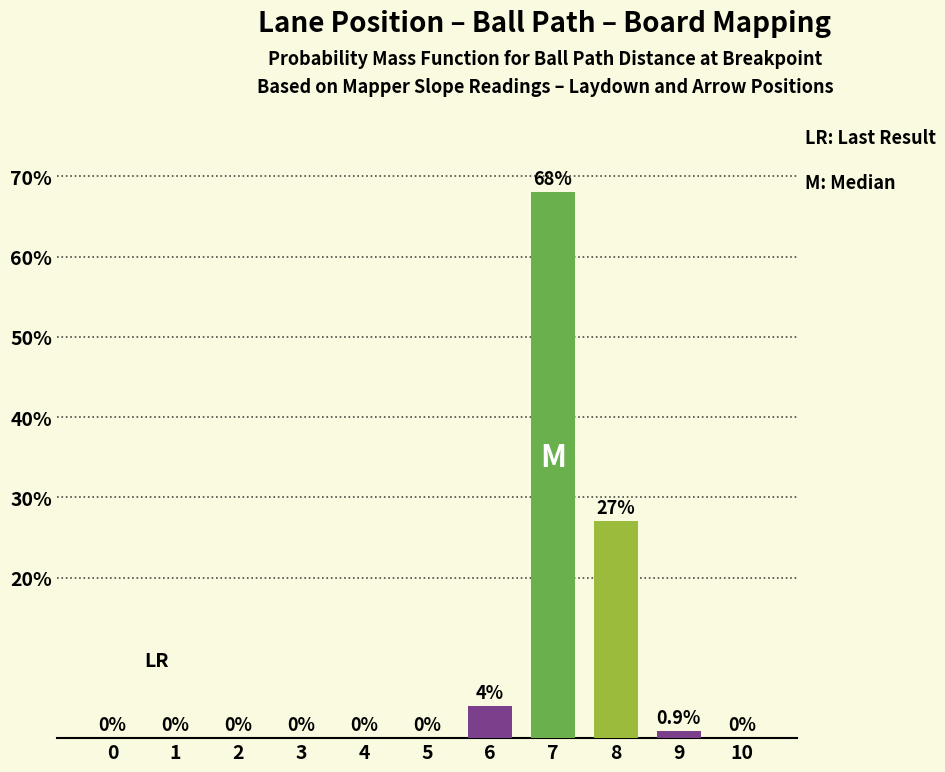

Reading left to right, extract all data points from this chart.

0=0.0	1=0.0	2=0.0	3=0.0	4=0.0	5=0.0	6=4.0	7=68.0	8=27.0	9=0.9	10=0.0